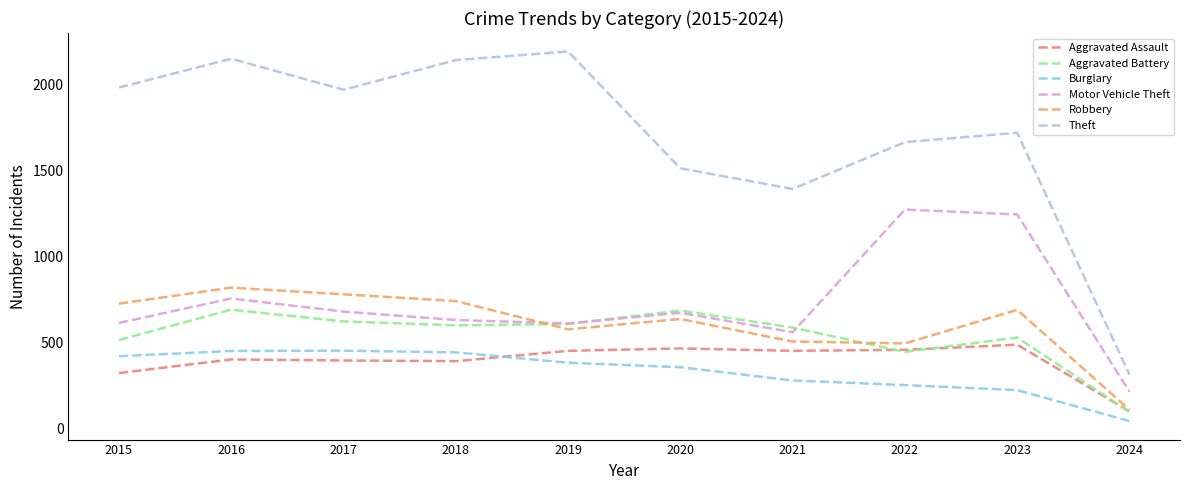

True or false: Motor Vehicle Theft and Robbery cross at least once.

True